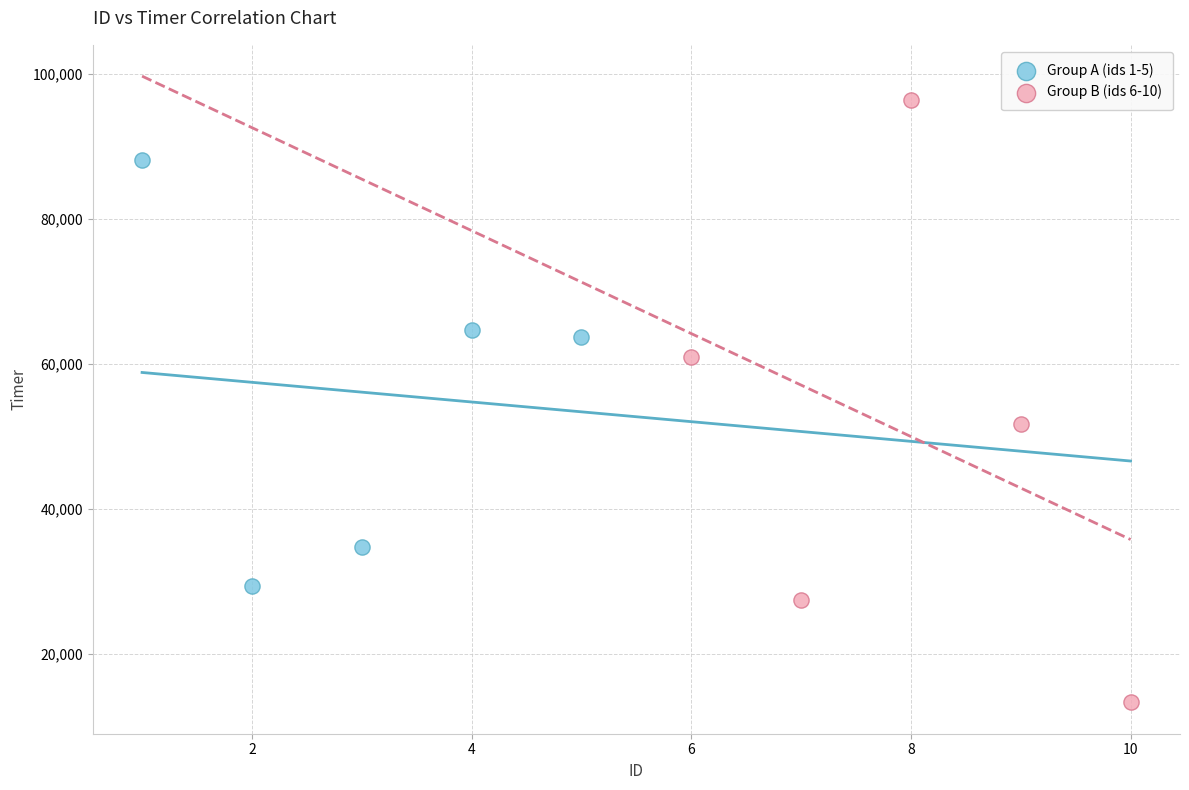

Which series reaches the maximum Y coordinate?

Group B (ids 6-10)